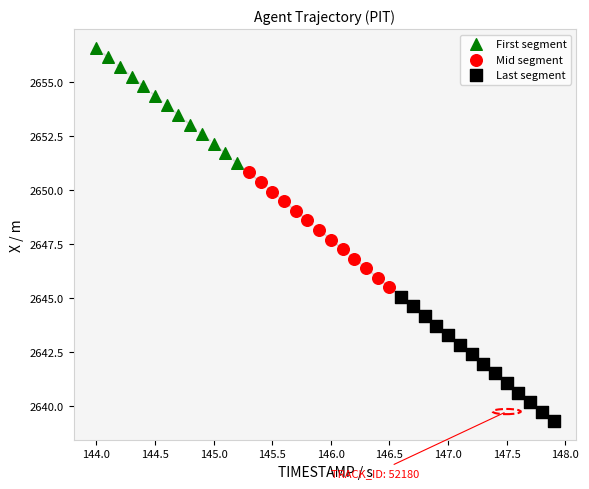

Which series contains the highest Y value?

First segment